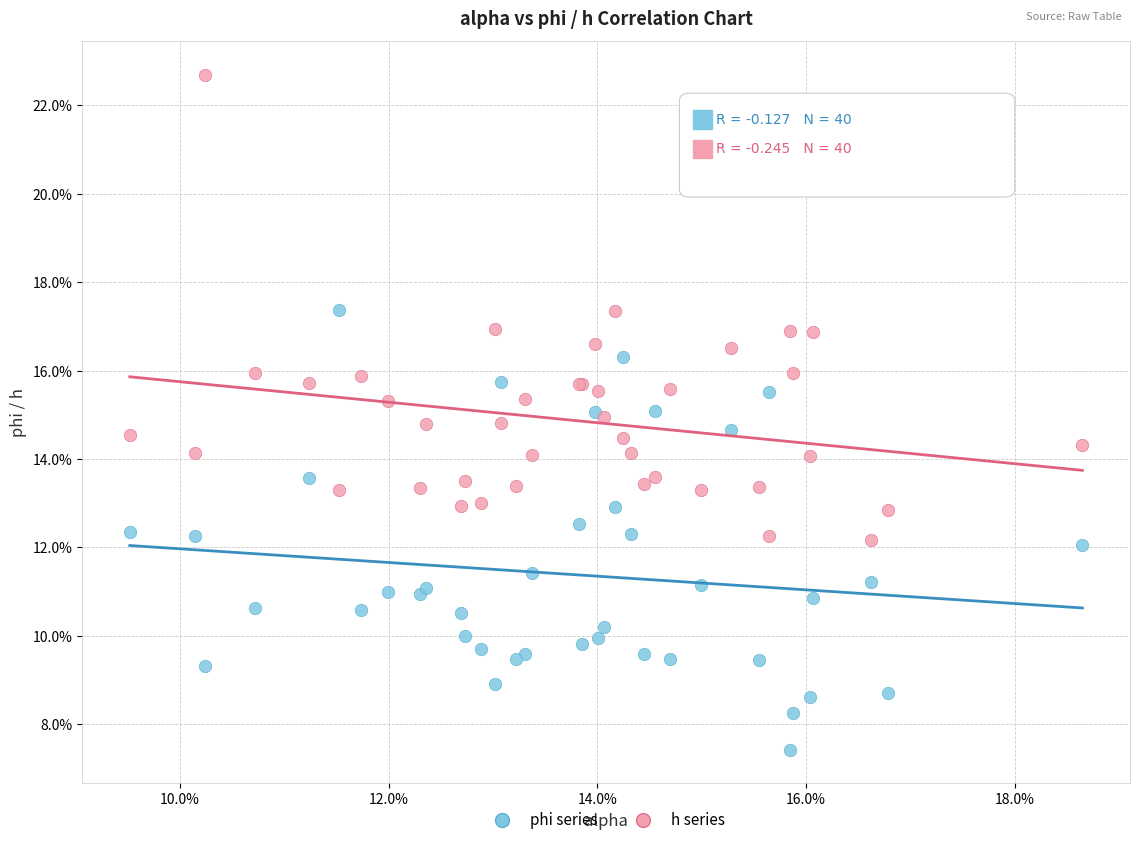

Which series reaches the maximum Y coordinate?

h series